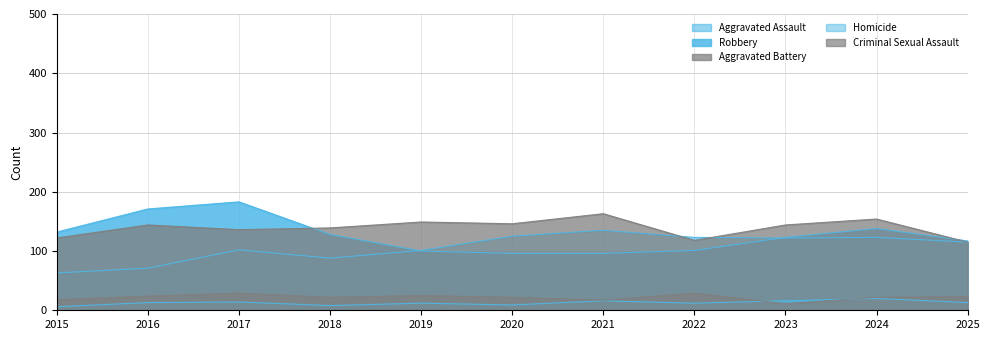

True or false: Homicide and Robbery intersect in this chart.

False